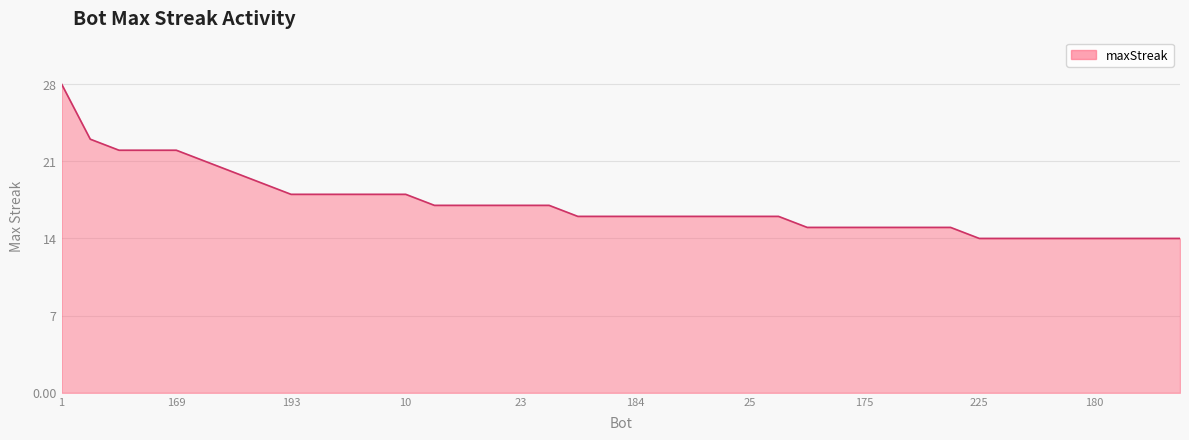

What is the difference between the maximum and minimum values?

14